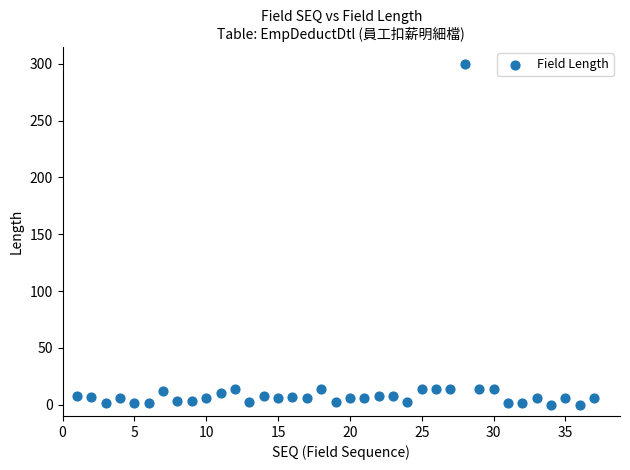

What is the range of X values (max minus min)?

36